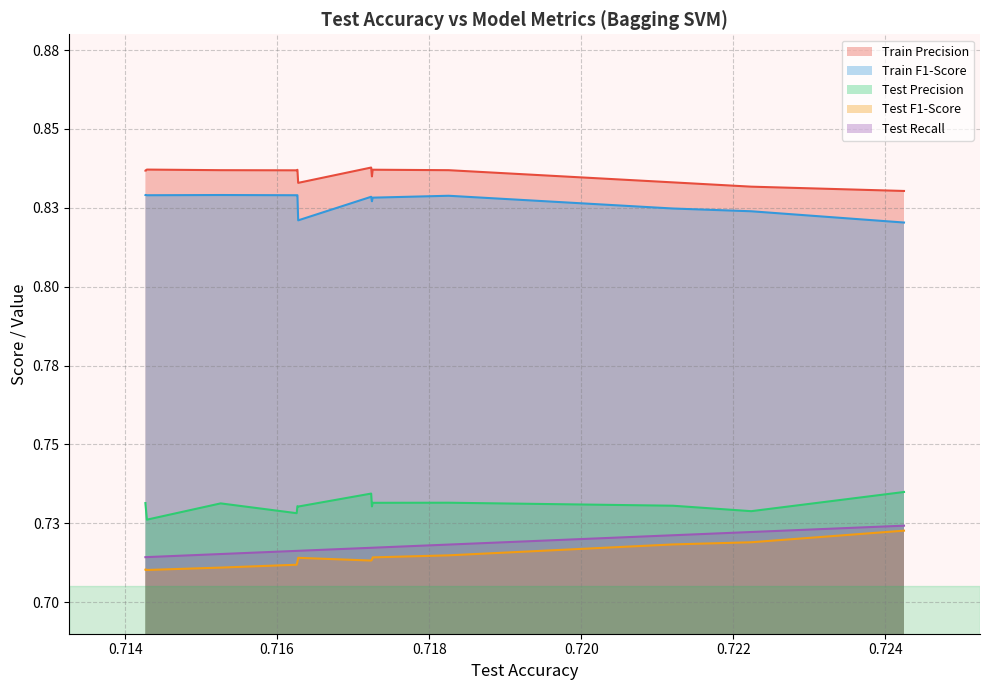

In Train Precision, how many points are higher than both neighbors (excluding endpoints)?

3